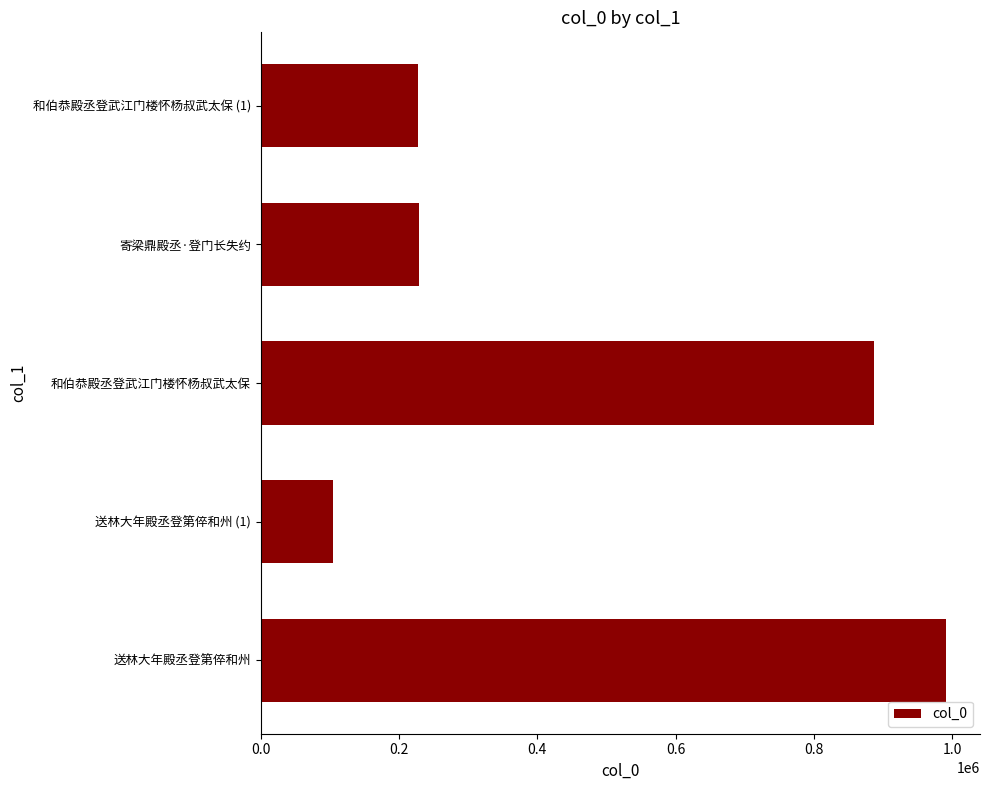

What is the ratio of the value at 寄梁鼎殿丞·登门长失约 to the value at 和伯恭殿丞登武江门楼怀杨叔武太保 (1)?

1.0